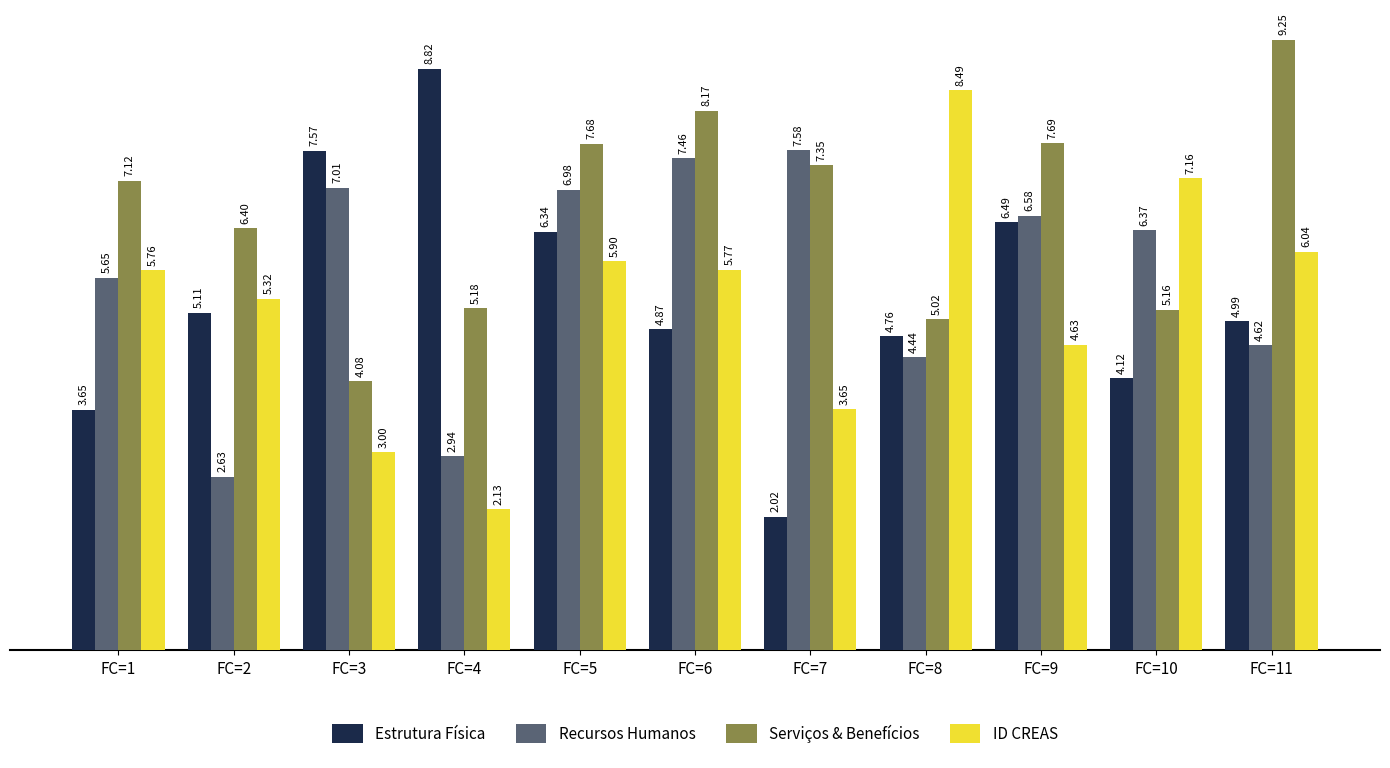

What is the average value of the Serviços & Benefícios series?

6.6